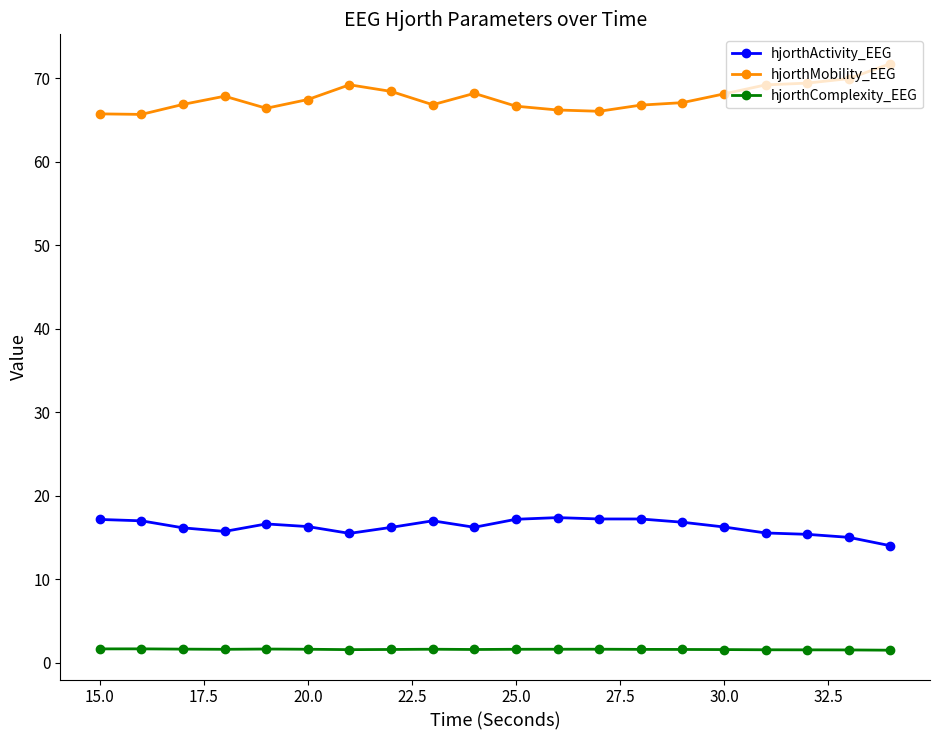

What is the maximum value shown in the chart?

71.7